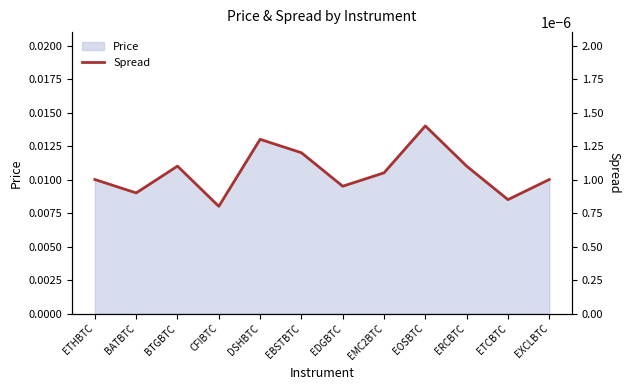

How many interior local peaks (higher than both neighbors) does the data have?

3